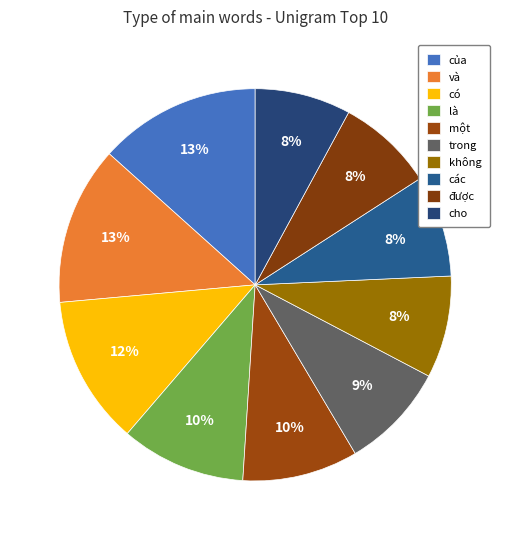

Between một and và, which is larger?

và